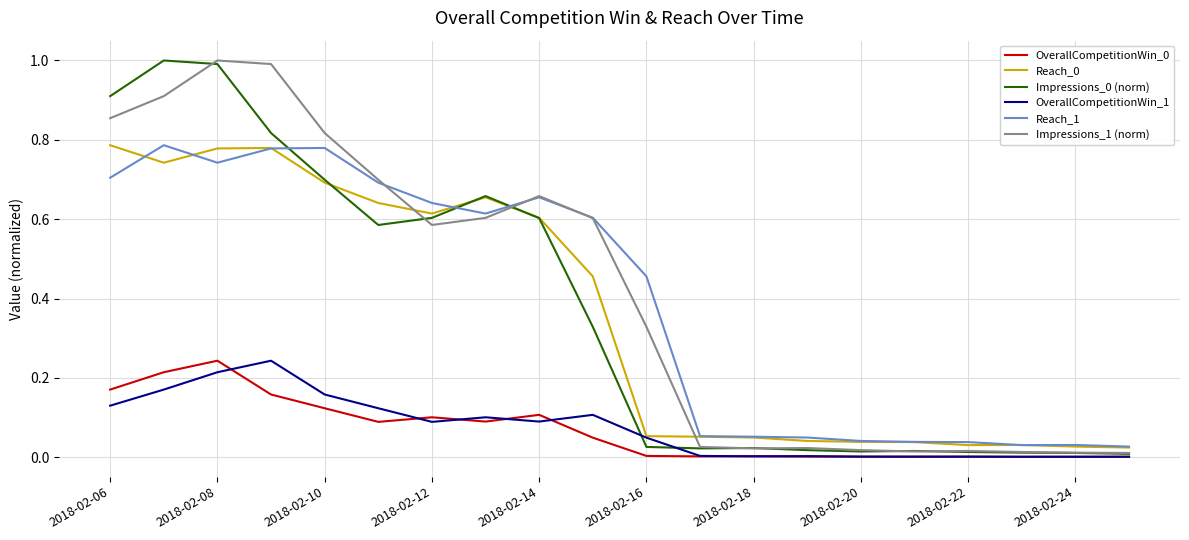

What is the highest value of the Impressions_0 (norm) series?

1.0